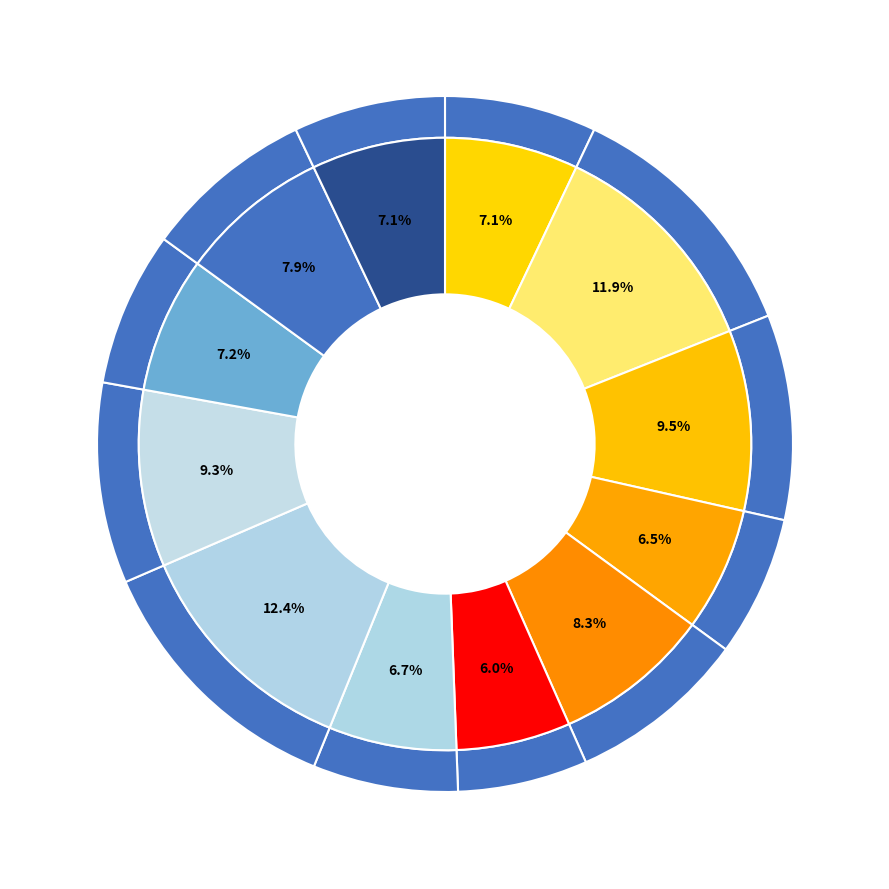

What percentage is the 3hvaB280 slice, to the nearest percent?

7%